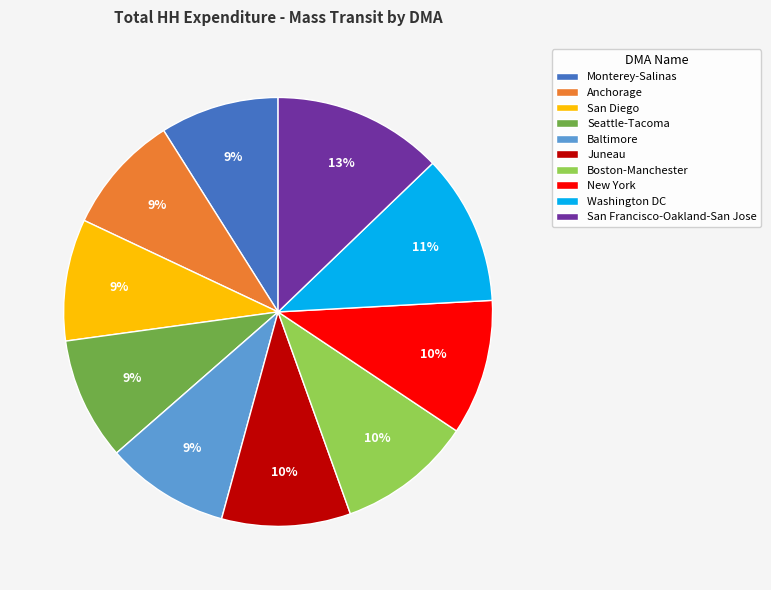

Do Seattle-Tacoma and Juneau together represent more than half of the pie?

No